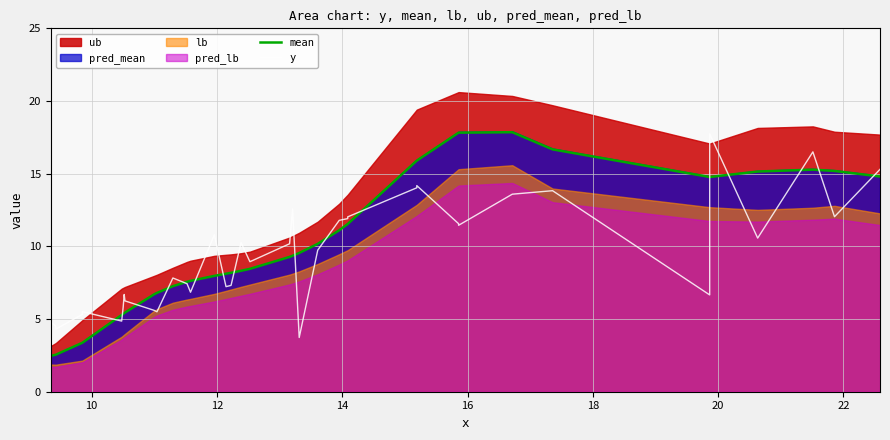

Does the chart display data point markers on the line(s)?

No